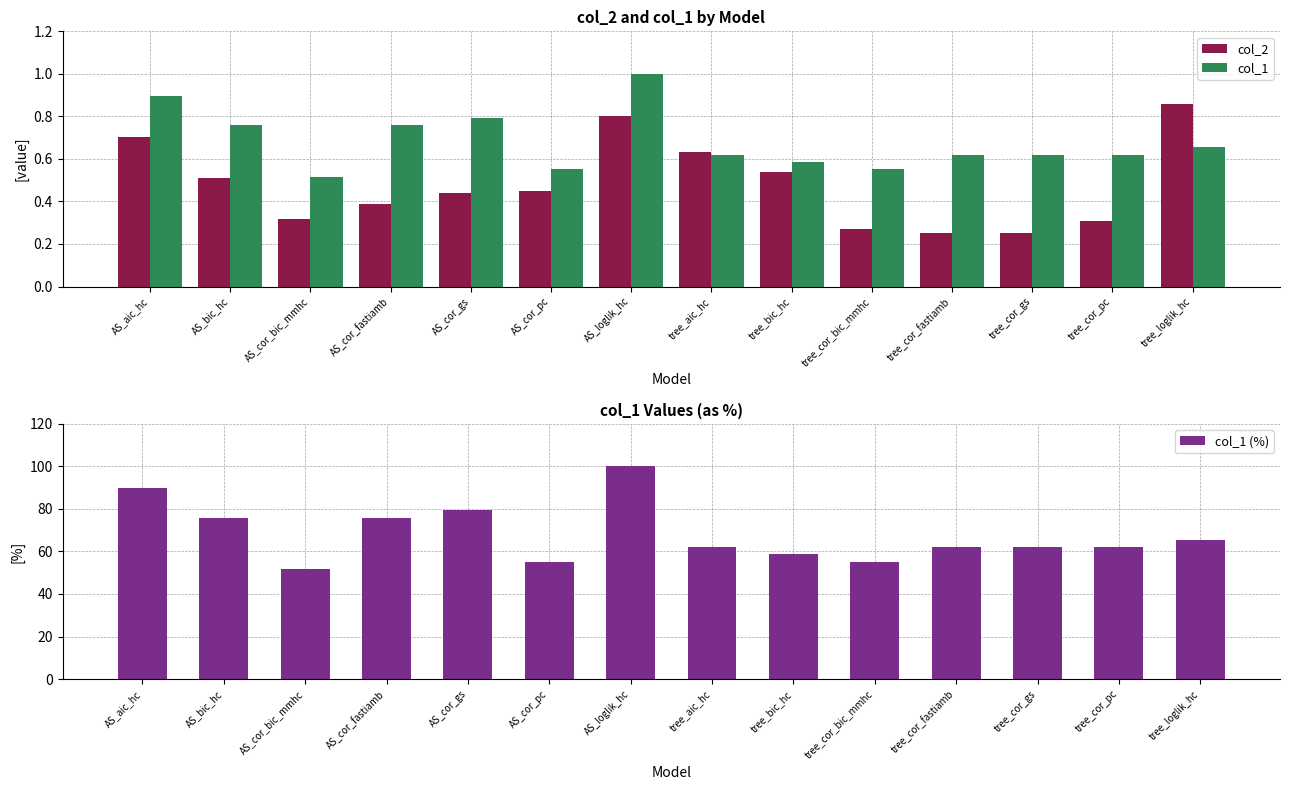

True or false: col_2 has a value of 0.6 at tree_aic_hc.

True